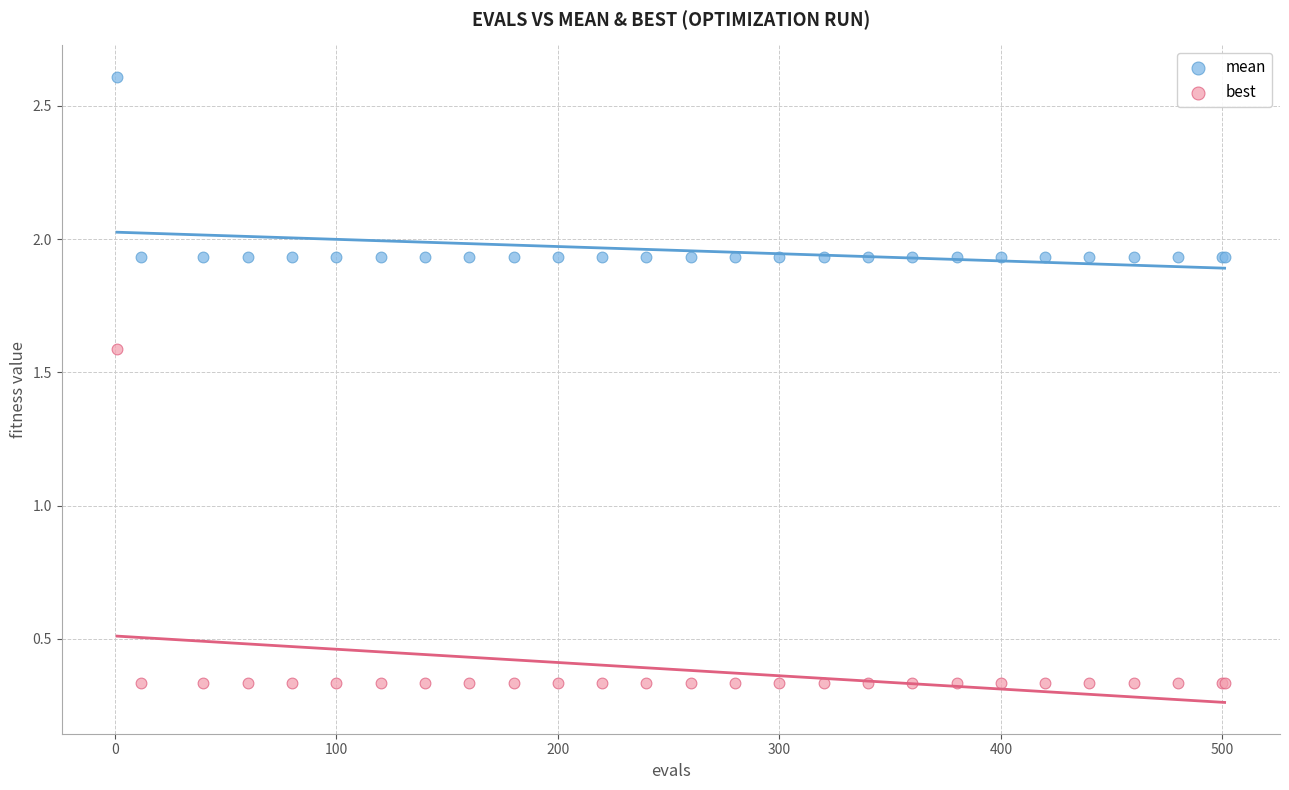

Across all series, what Y value is closest to 1?

1.6